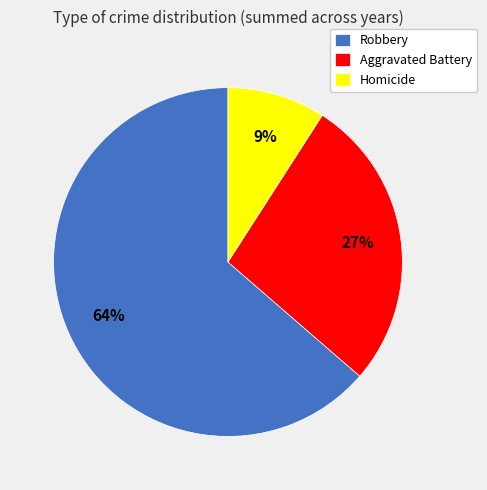

Does Robbery account for over 50% of the chart?

Yes